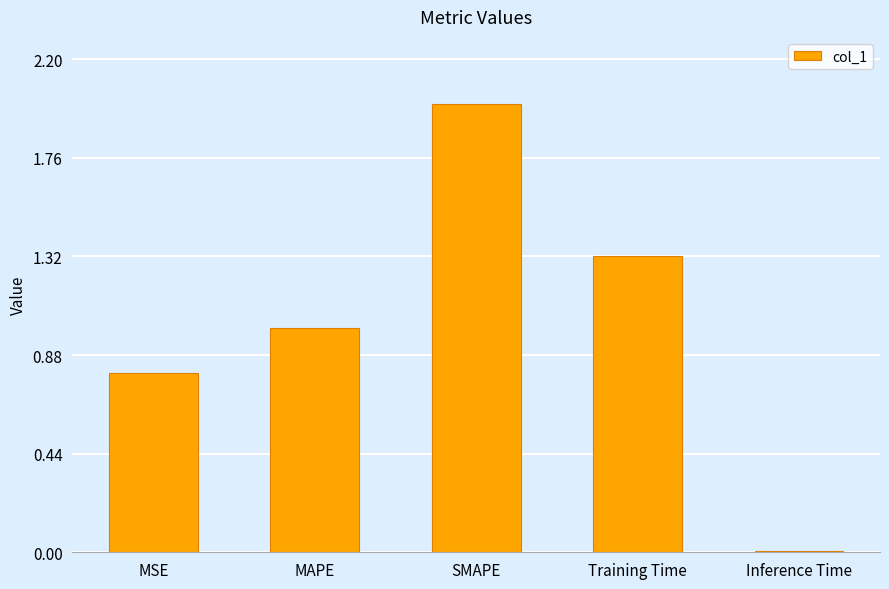

Rank the categories by value from highest to lowest.

SMAPE, Training Time, MAPE, MSE, Inference Time